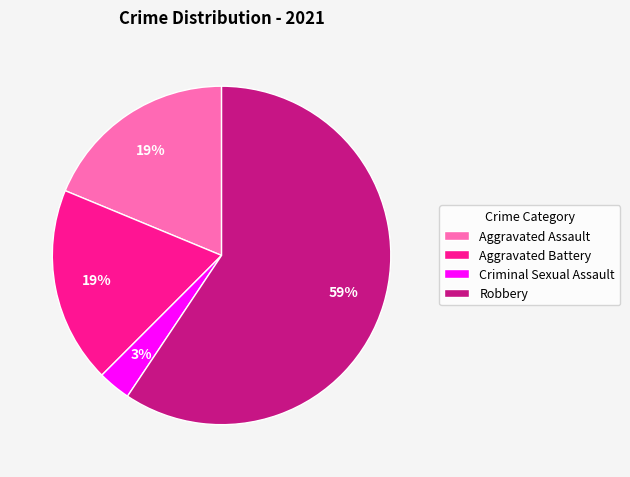

Which slice is the largest?

Robbery